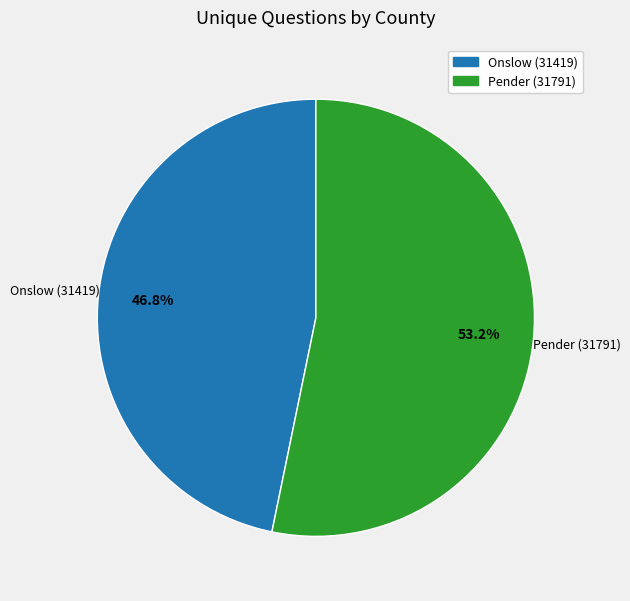

What percentage do Pender (31791) and Onslow (31419) together represent?

100.0%